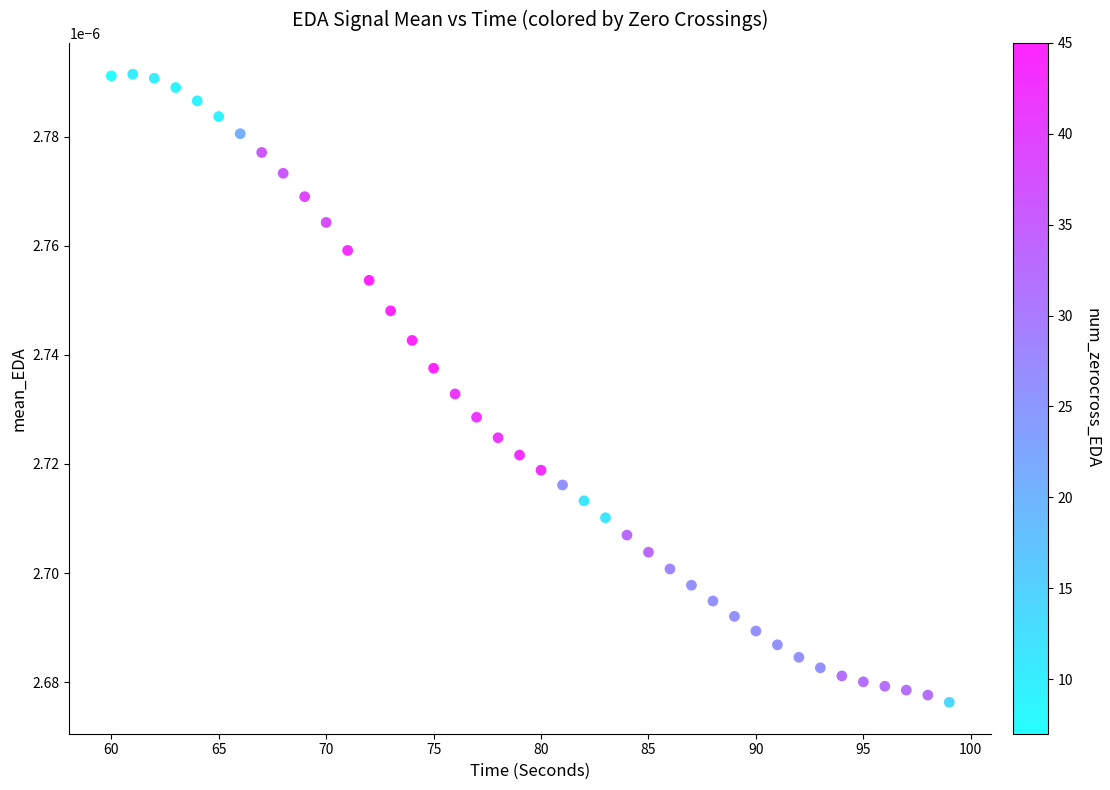

What is the range of X values (max minus min)?

39.0